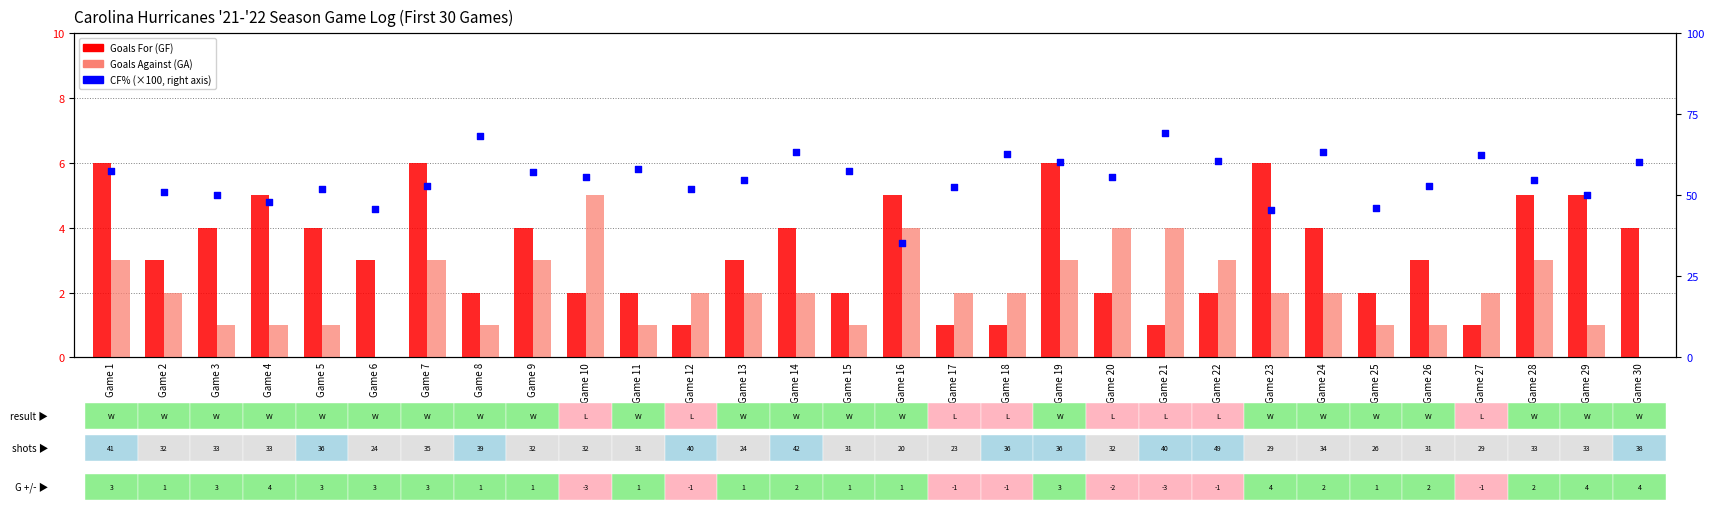

At which category is the sum across all series the highest?

Game 21